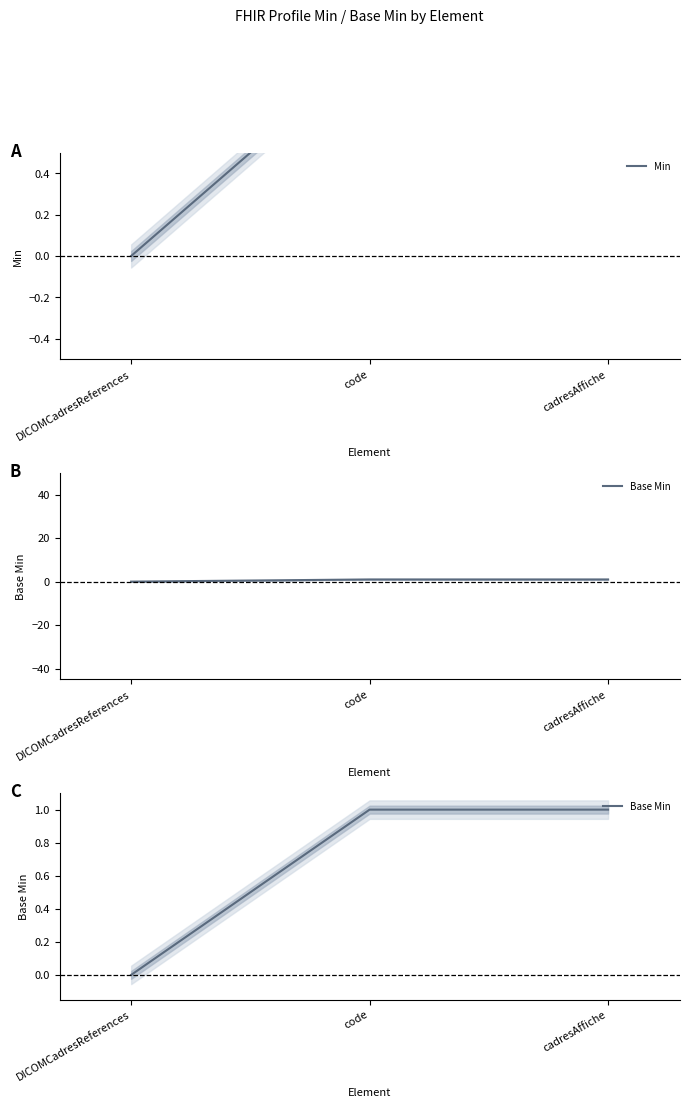

What is the label of the 2nd point from the left?

code